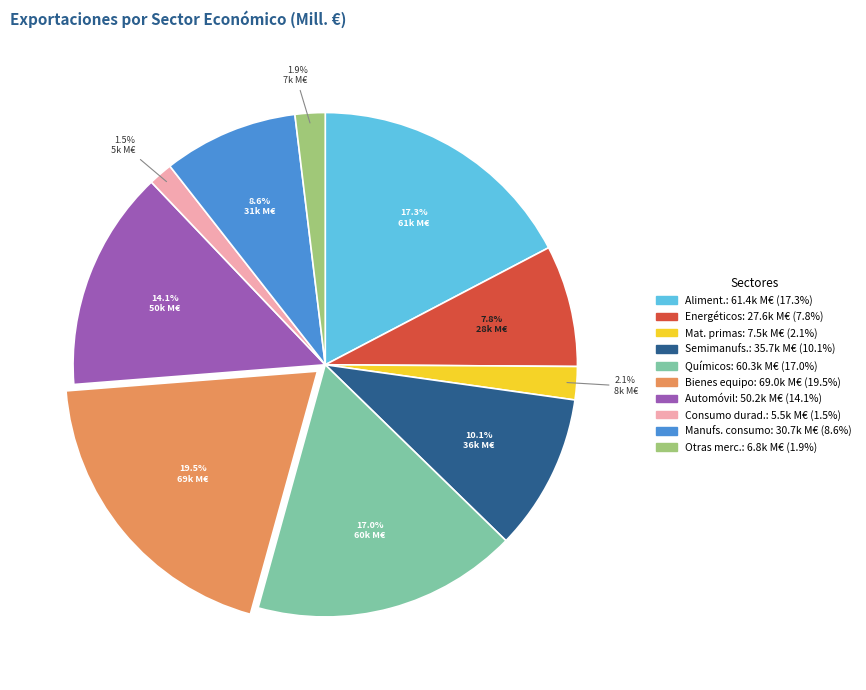

Does any single category account for the majority?

No